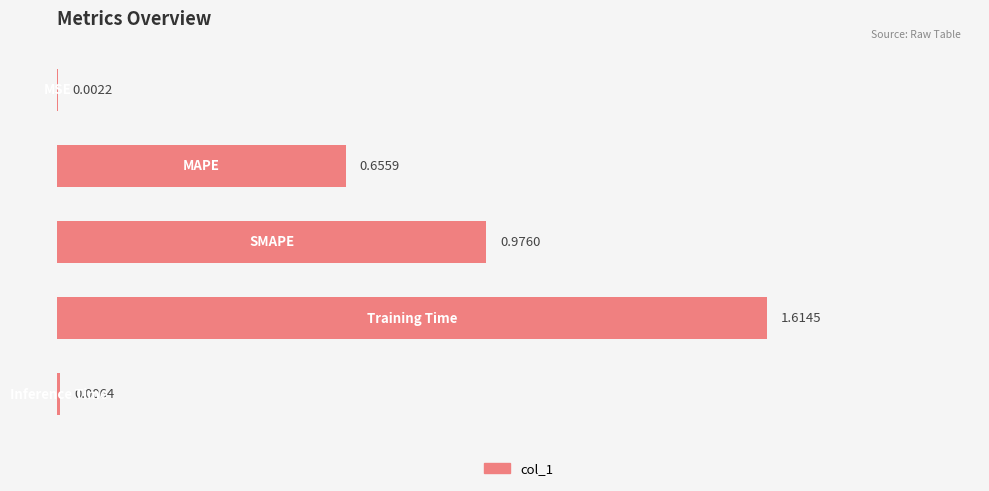

What is the sum of all values?

3.3